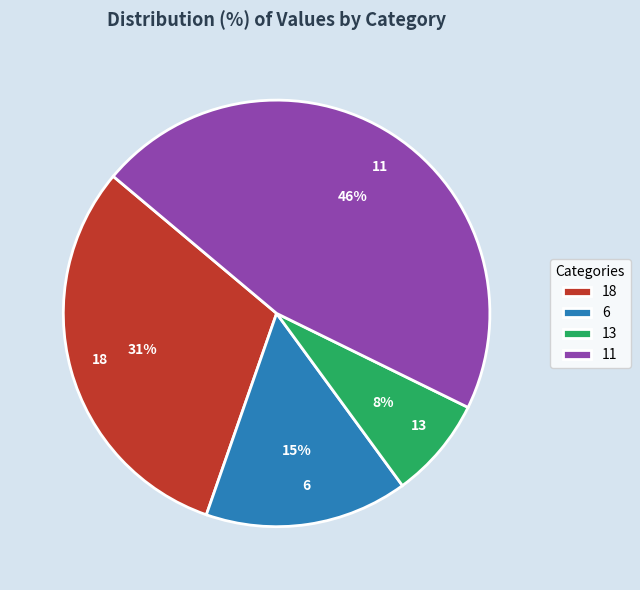

To the nearest percent, what portion does 13 represent?

8%